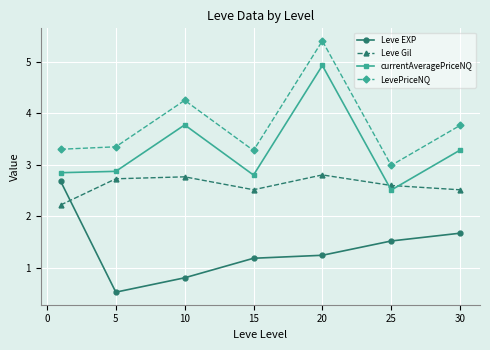

List the series in order of their overall mean, highest first.

LevePriceNQ, currentAveragePriceNQ, Leve Gil, Leve EXP